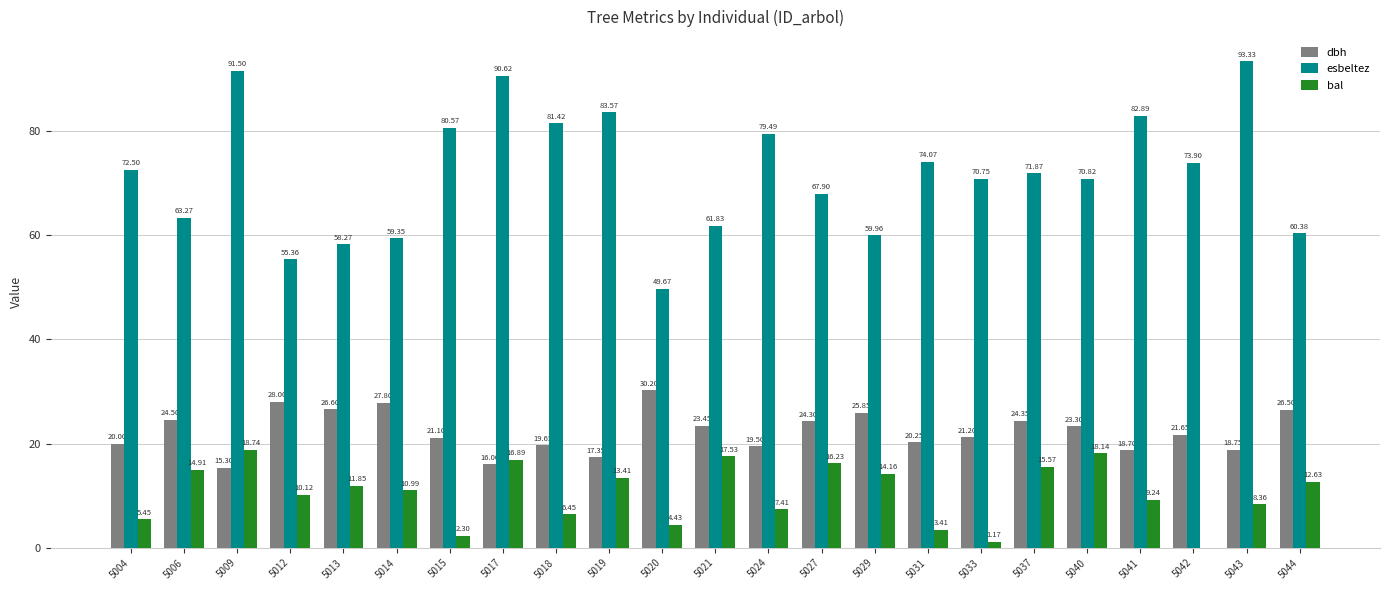

Between 5027 and 5043, which series saw the biggest shift?

esbeltez